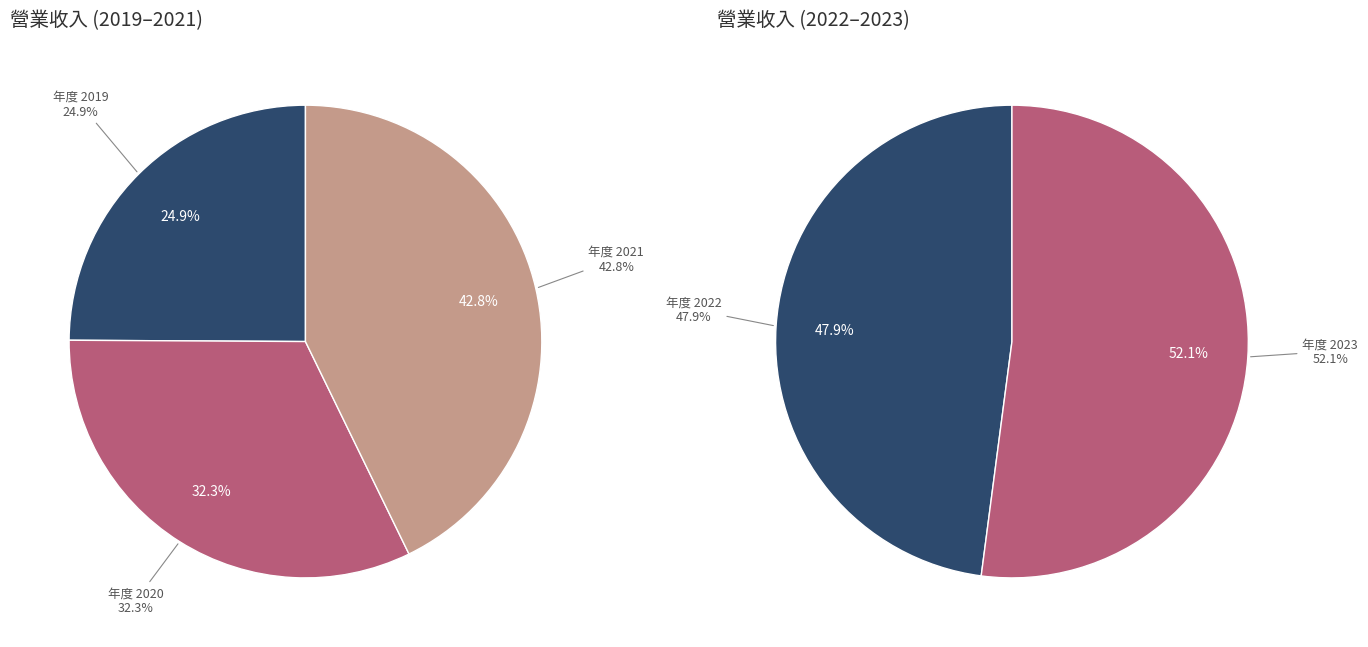

Between 2021 and 2023, which is larger?

2023